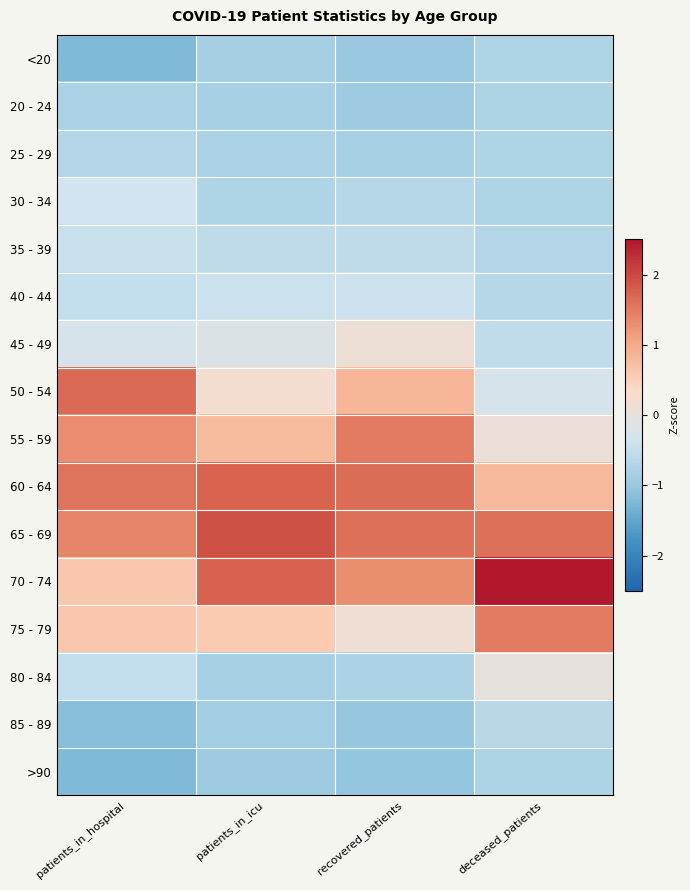

What is the spread (max minus min) of values at patients_in_icu?

2.8